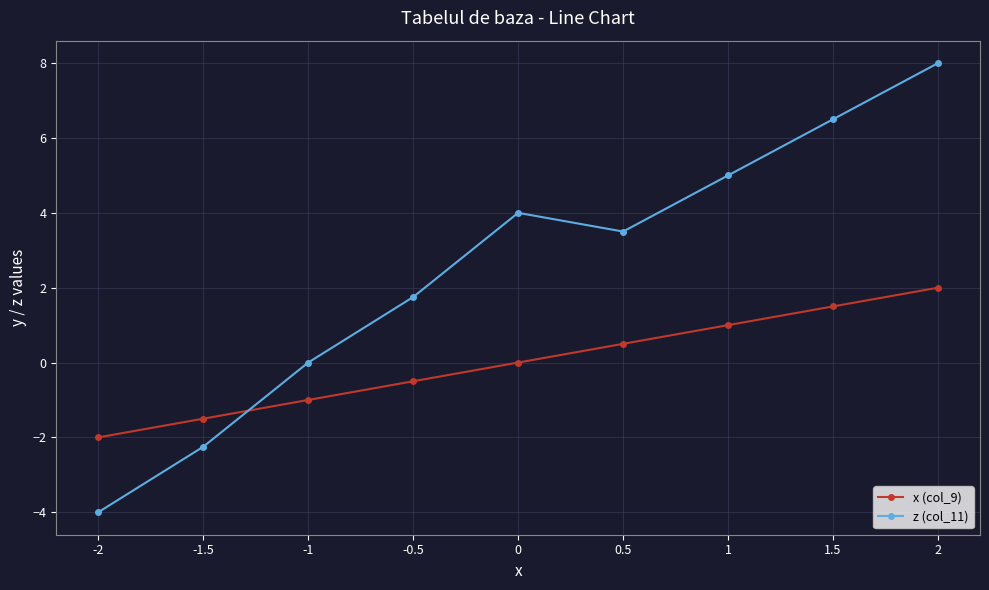

How many values in the z (col_11) series exceed 3?

5